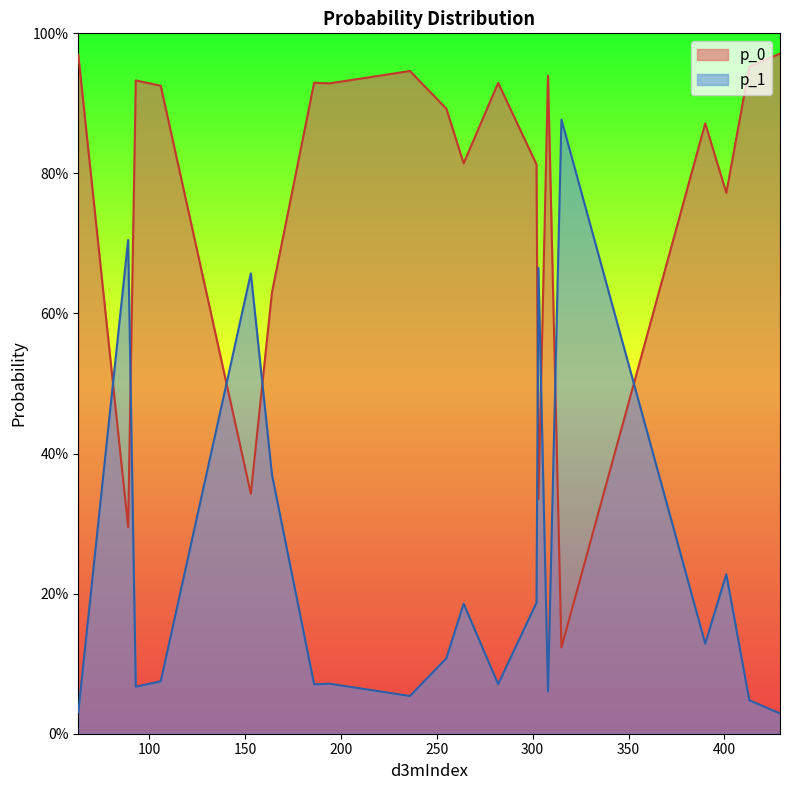

Reading left to right, transcribe all the data shown in this chart.

p_0: 153=0.3	164=0.6	194=0.9	236=0.9	186=0.9	264=0.8	303=0.3	106=0.9	413=1.0	63=1.0	315=0.1	390=0.9	401=0.8	429=1.0	89=0.3	308=0.9	93=0.9	302=0.8	282=0.9	255=0.9
p_1: 153=0.7	164=0.4	194=0.1	236=0.1	186=0.1	264=0.2	303=0.7	106=0.1	413=0.0	63=0.0	315=0.9	390=0.1	401=0.2	429=0.0	89=0.7	308=0.1	93=0.1	302=0.2	282=0.1	255=0.1